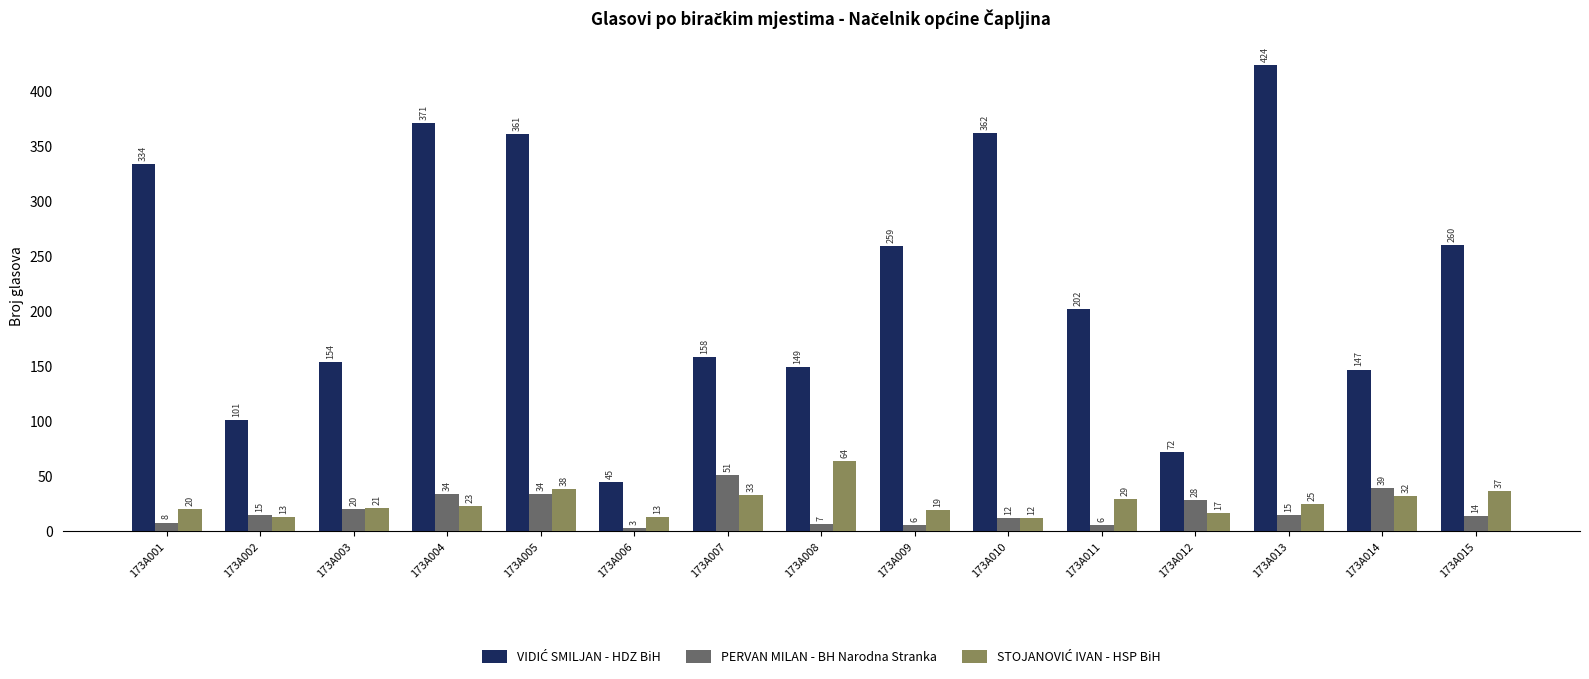

At which category is the sum across all series the highest?

173A013